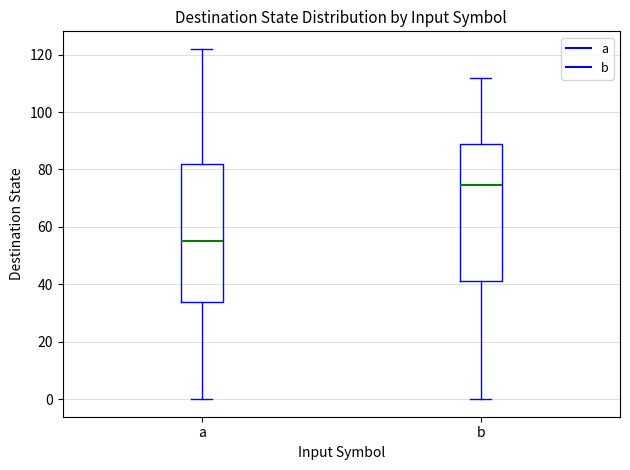

Reading left to right, transcribe this box plot: for each box, give where its median line is, the range the box spans, and where its two whiskers end, as read against the y-axis. The values are not printed on the chart, so give them approximately, as read against the axis.

a: median 56, box 34 to 82, whiskers 0 to 122
b: median 74, box 42 to 90, whiskers 0 to 112